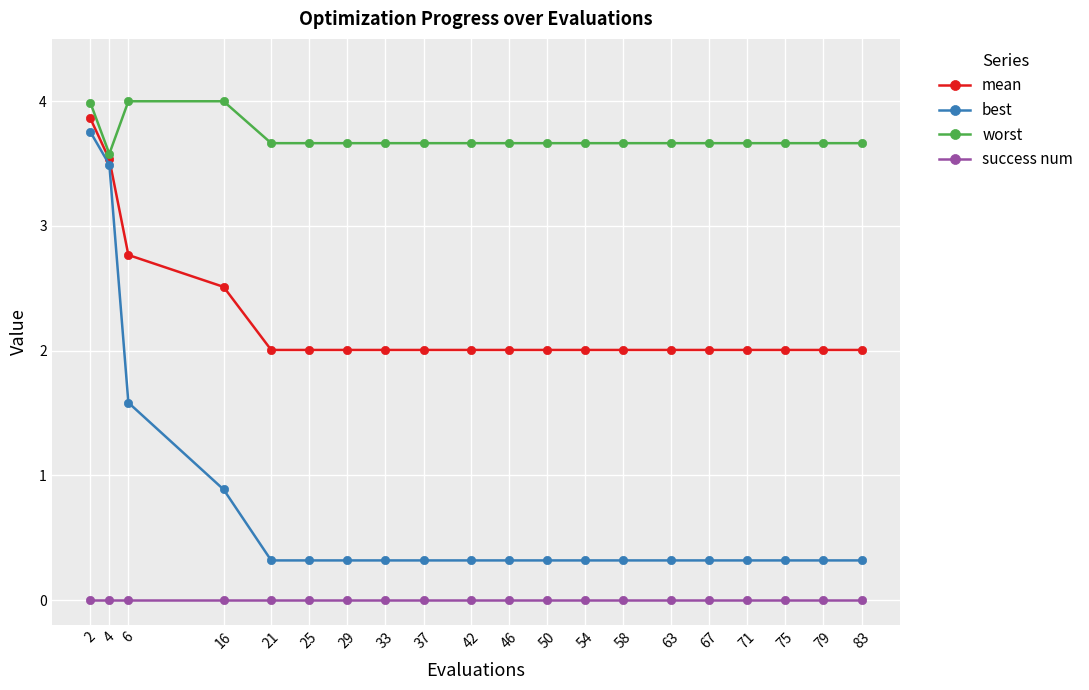

What is the maximum value shown in the chart?

4.0